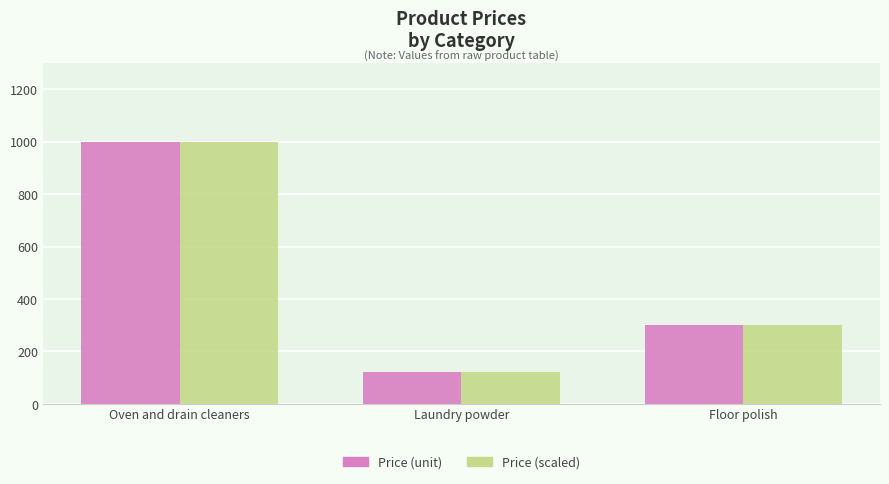

Are the bars horizontal?

No